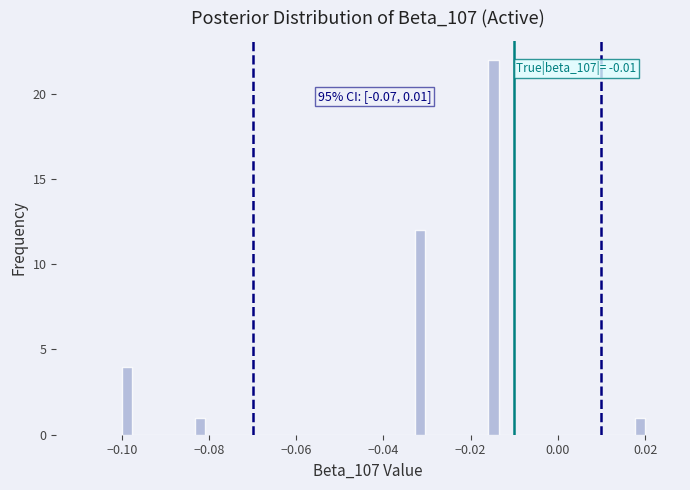

Read against the x-axis, roughly where is the centre of the tallest bar?

-0.014